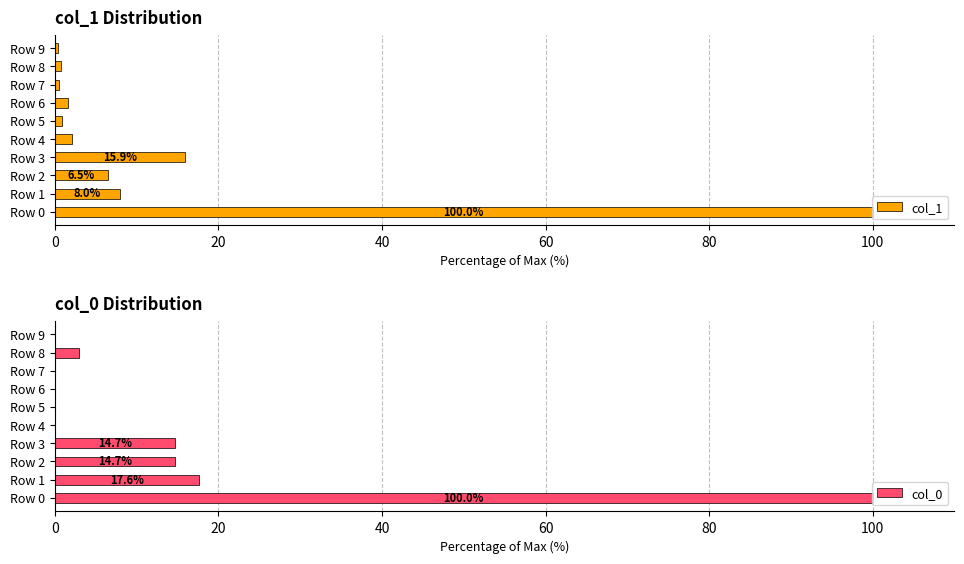

Which series has the widest spread of values?

col_0